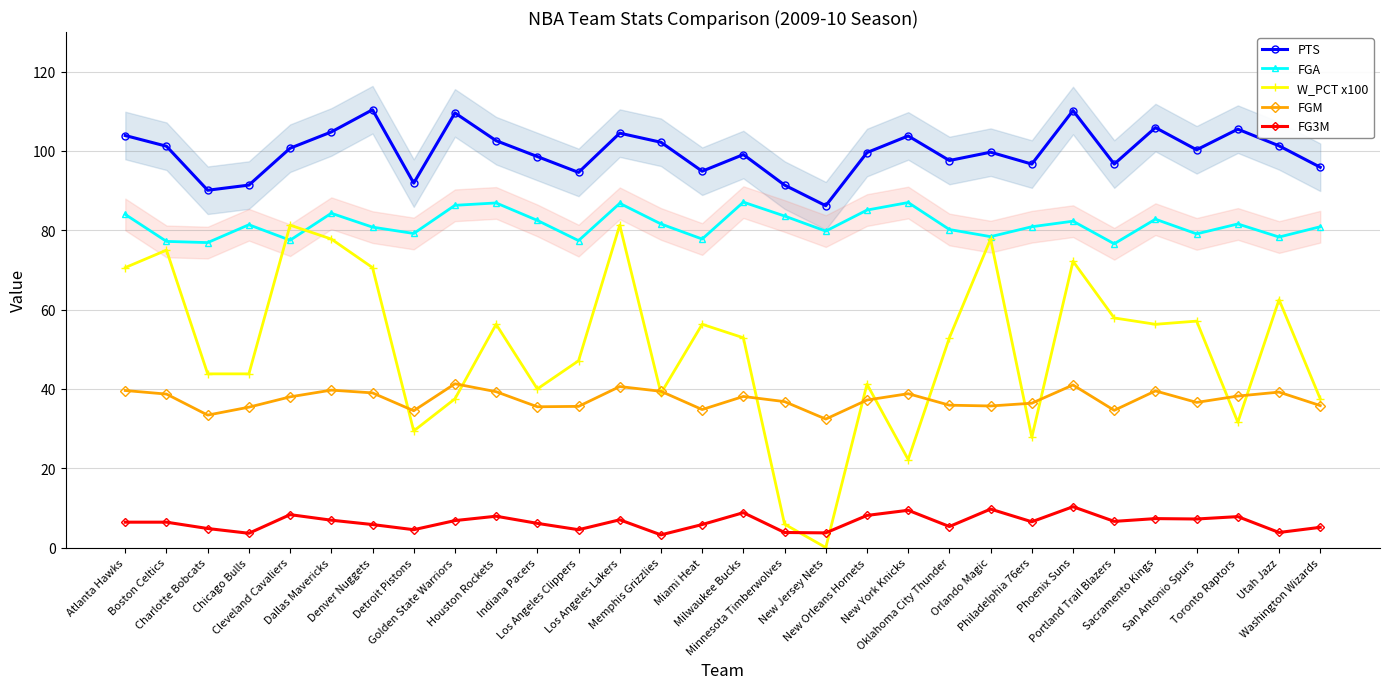

True or false: FGA and FGM intersect in this chart.

False